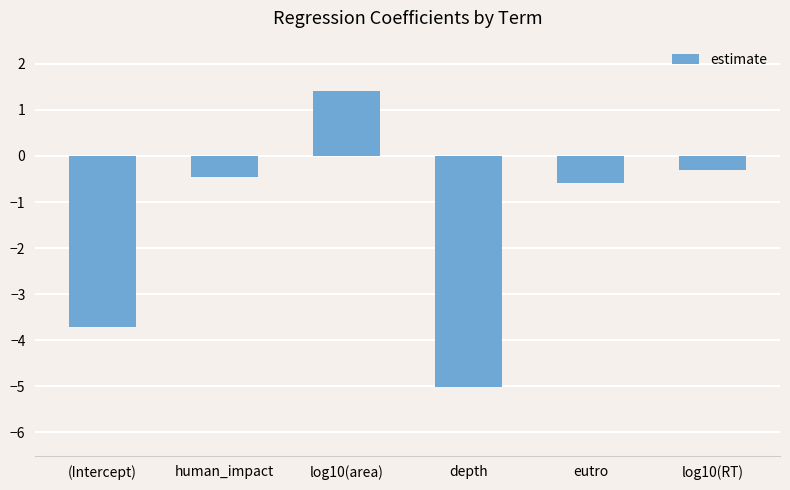

What is the smallest value displayed?

-5.0